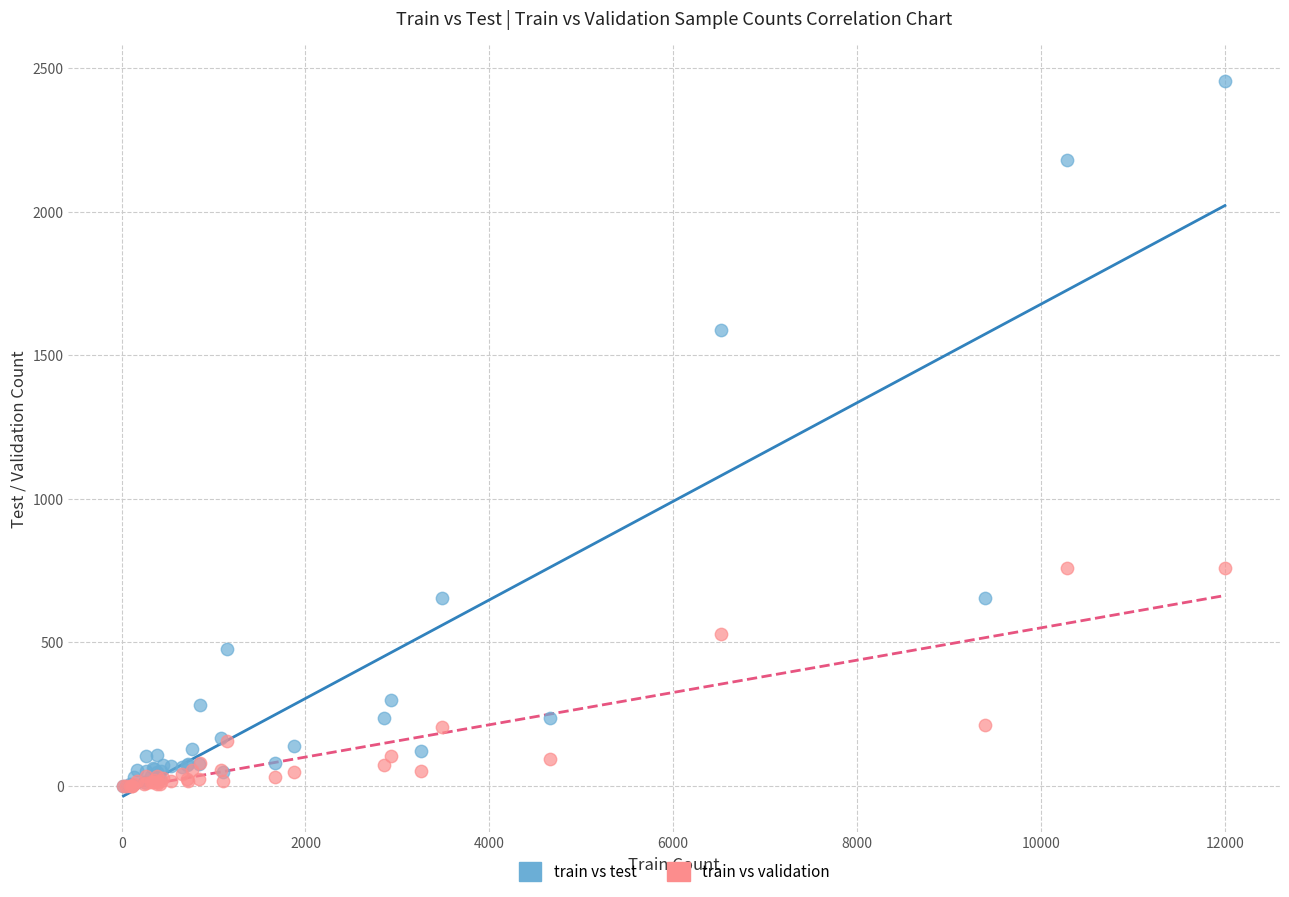

In the train vs test series, what Y value is closest to 1228?

1588